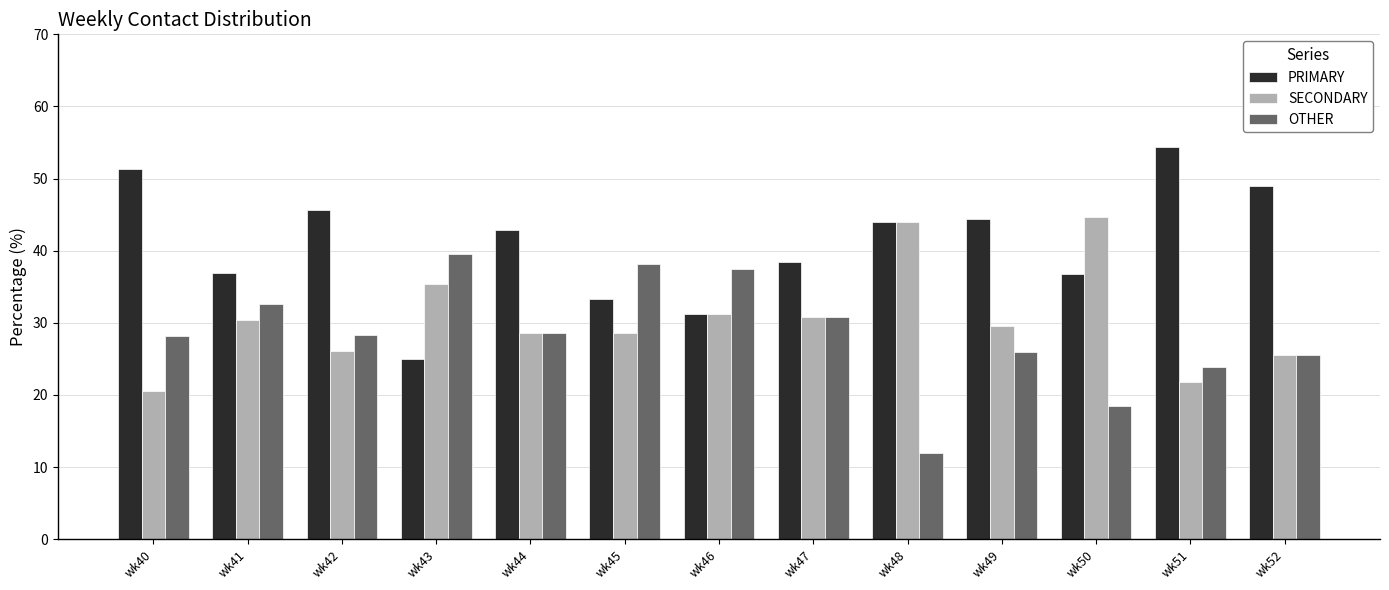

What is the sum of the PRIMARY values at wk42 and wk52?

94.6